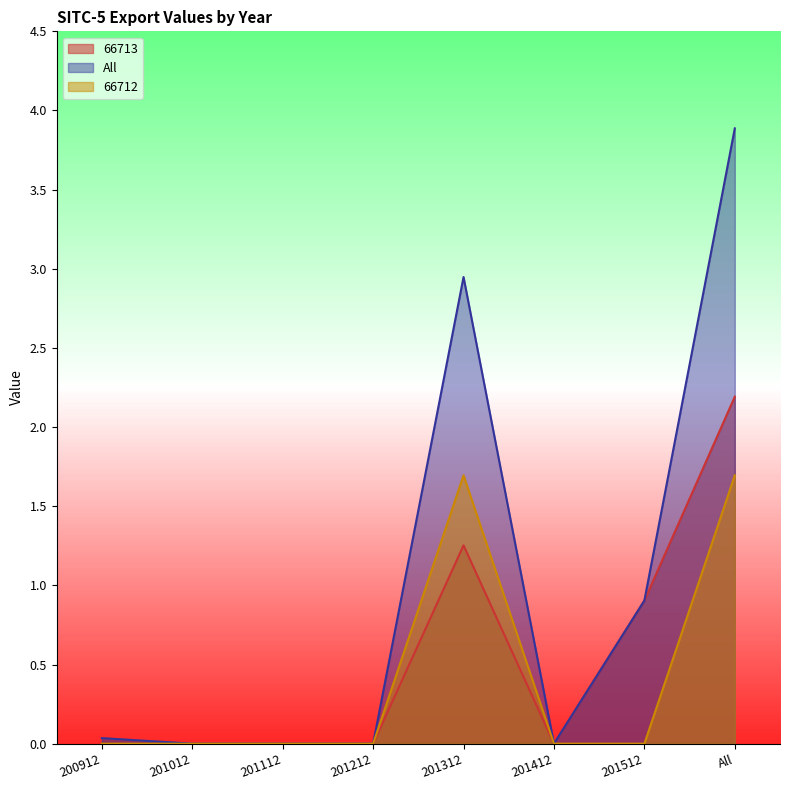

Which has a higher value, 201012 or 201212?

201012